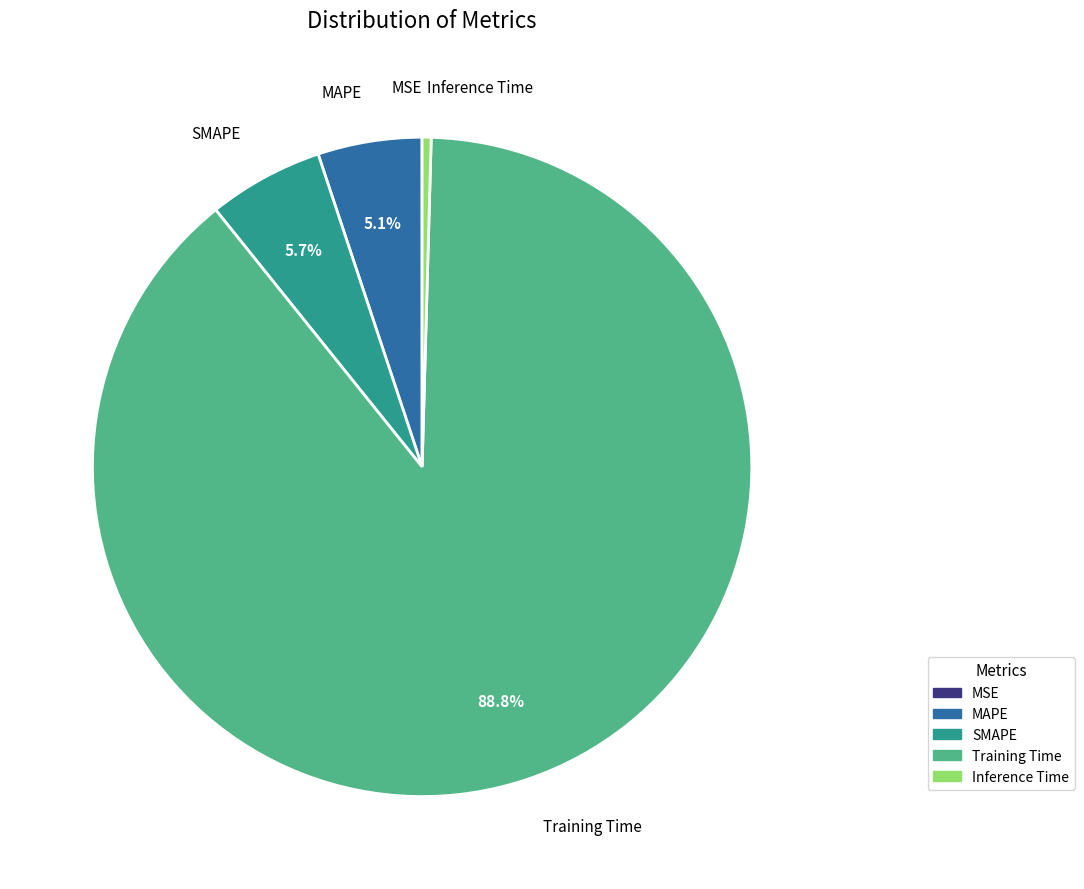

How much of the chart is everything except SMAPE?

94.3%